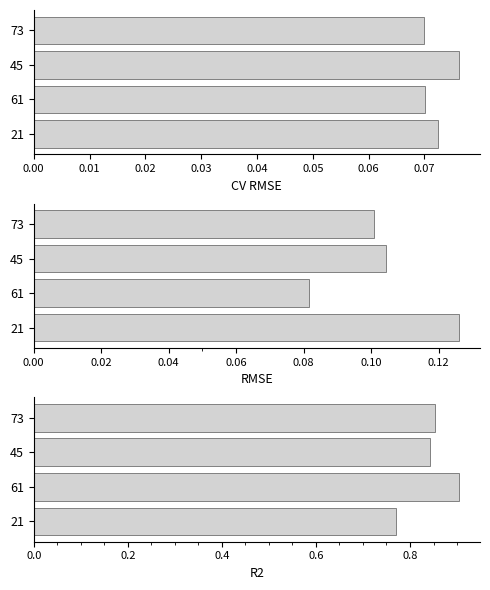

Which series has the largest total across all categories?

R2